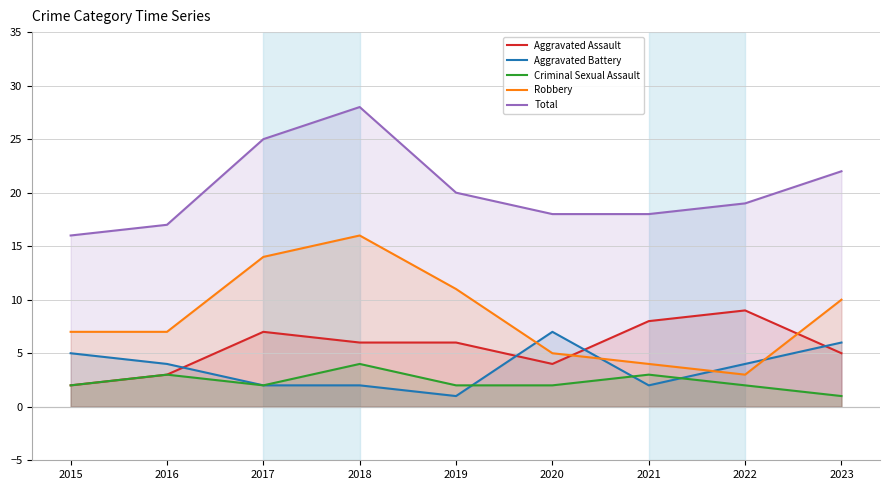

In Criminal Sexual Assault, how many points are higher than both neighbors (excluding endpoints)?

3